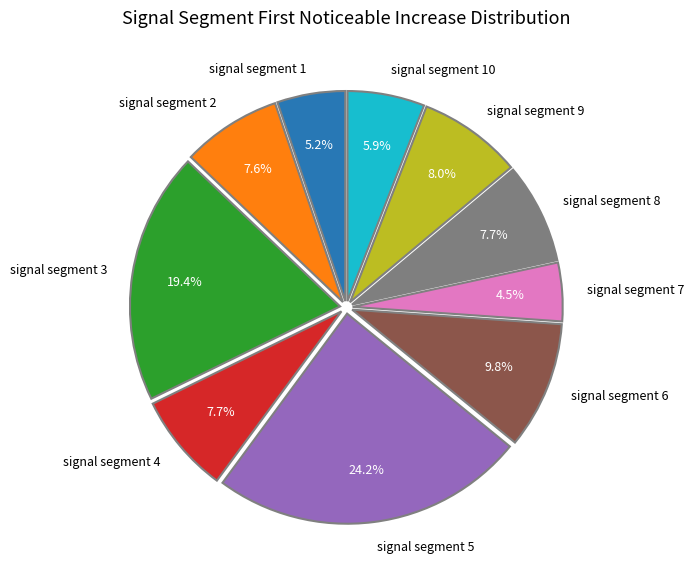

Is signal segment 6 the majority of the pie?

No